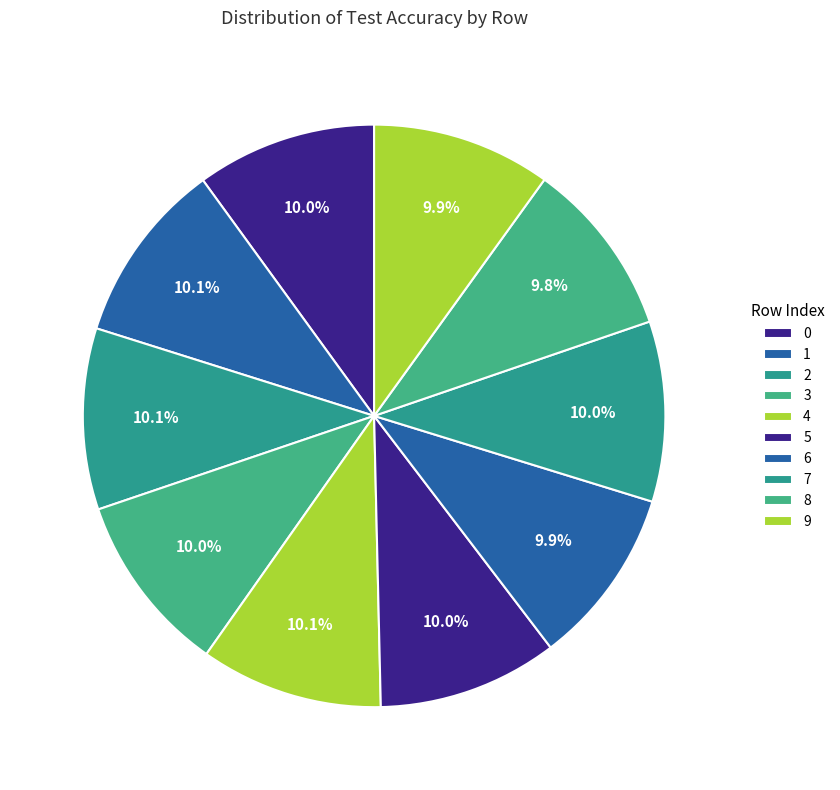

True or false: 8 accounts for 1% of the total.

False